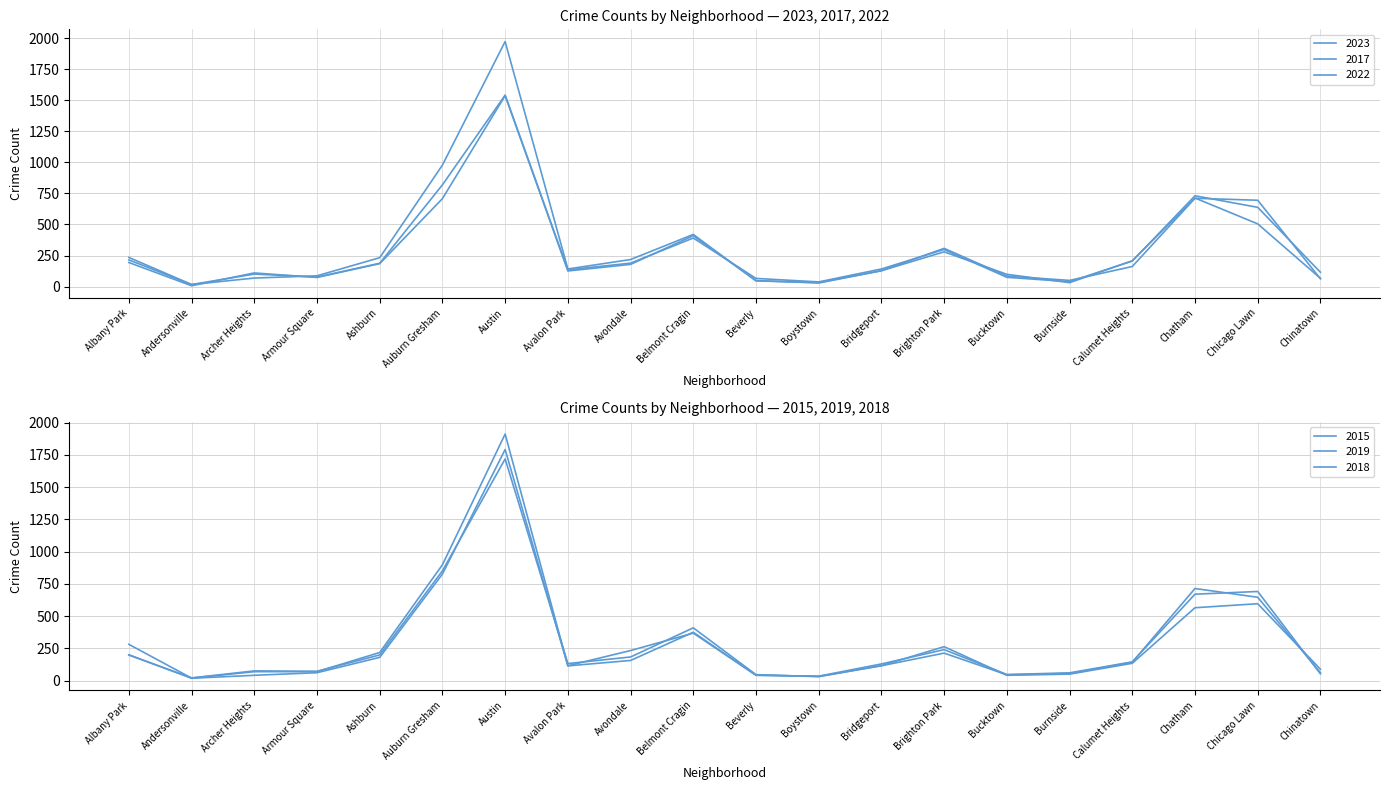

Which series changed the most between Andersonville and Bucktown?

2023